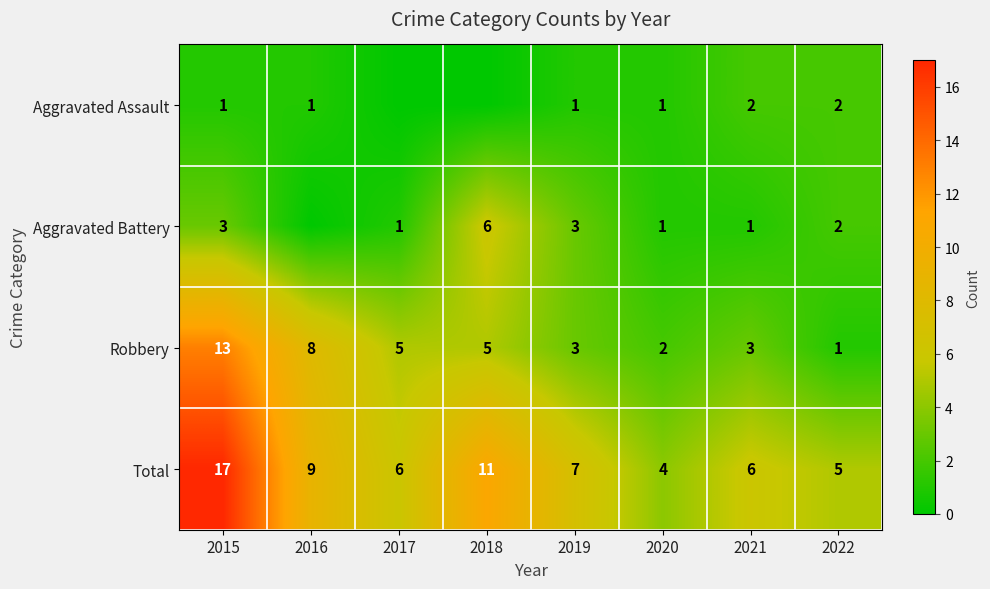

At which label does Total first exceed 7?

2015